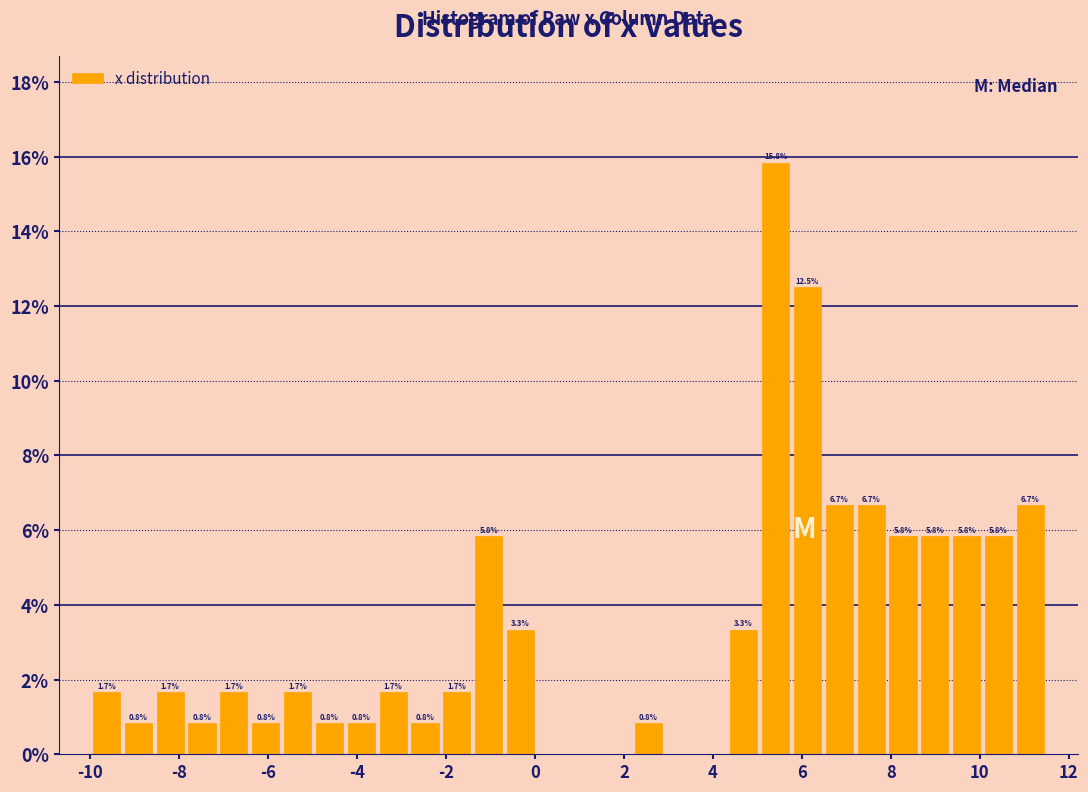

Around what value on the x-axis is the tallest bar? Give the approximate position of its centre, as read against the axis.

5.4